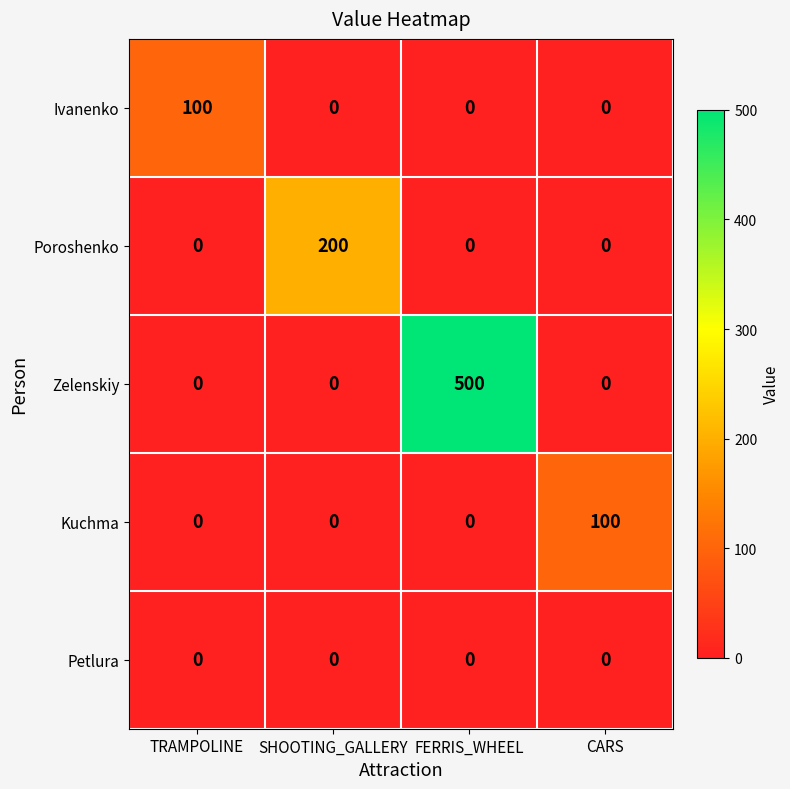

What is the total value across all series at TRAMPOLINE?

100